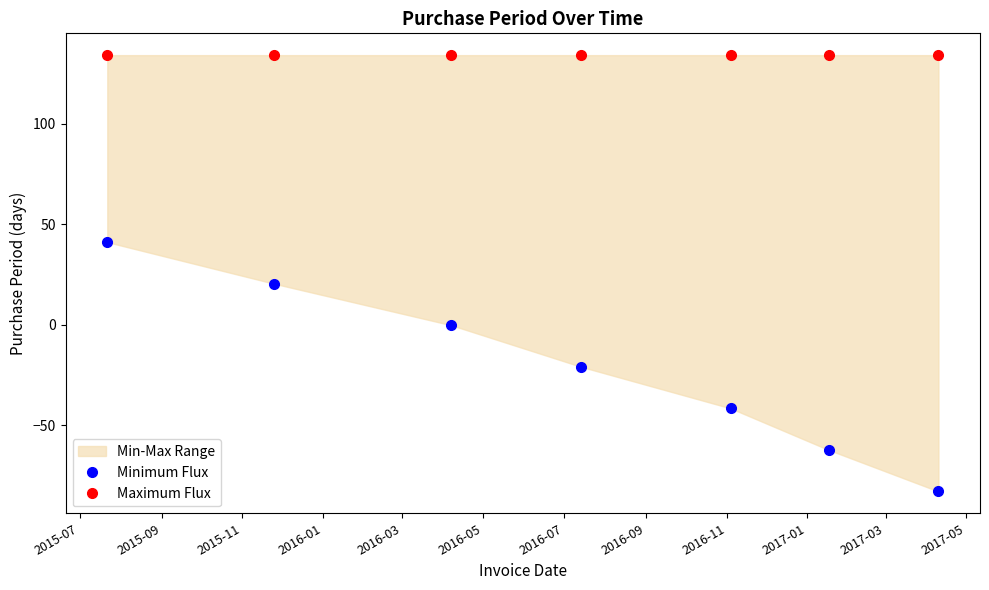

What position from the left is 2016-05?

6